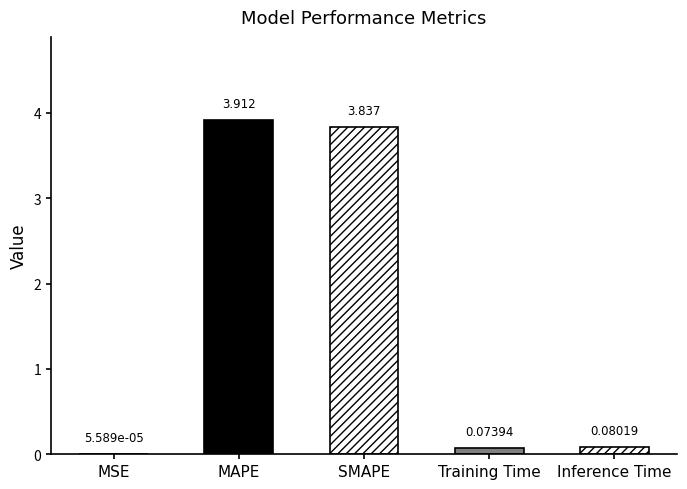

Is it true that the value at MAPE is 3.9?

True